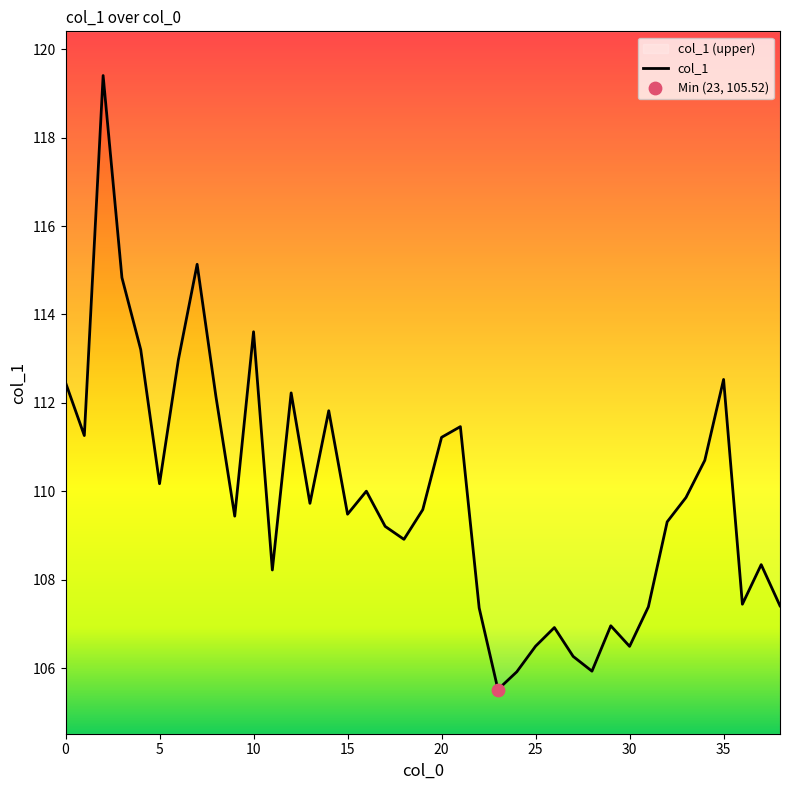

Approximately how many times larger is the value at 38 compared to 8?

1.0